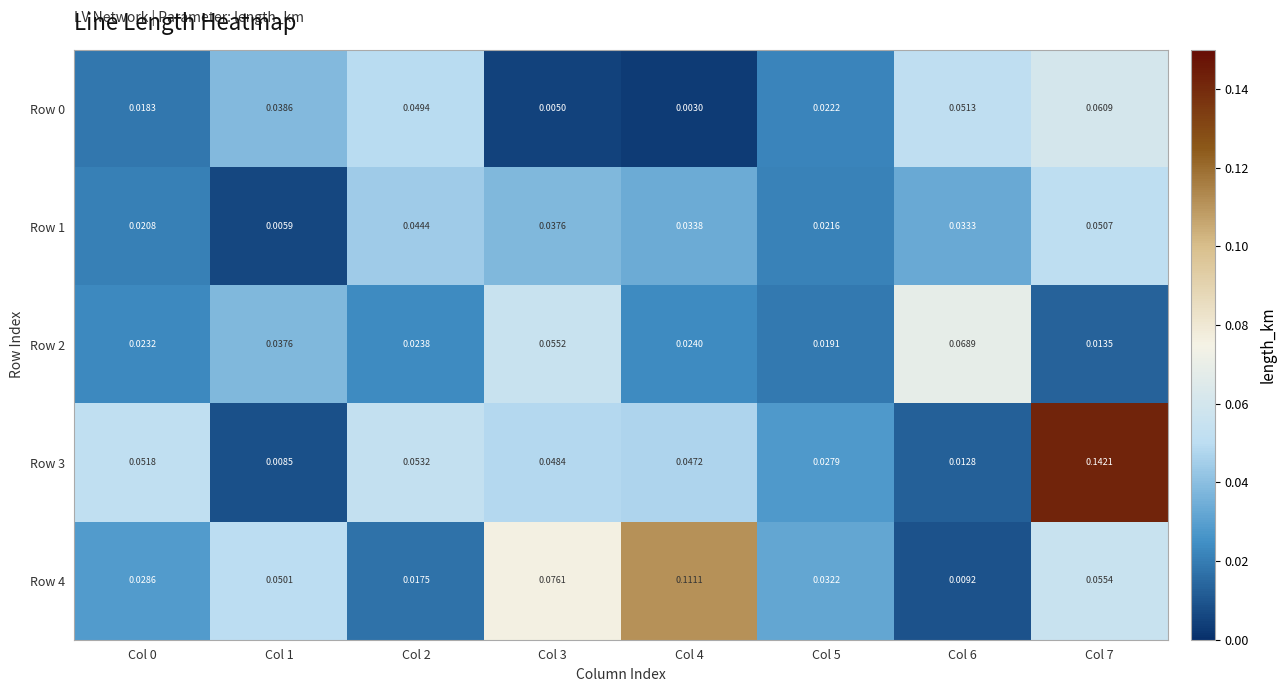

At which category is the sum across all series the highest?

Col 7